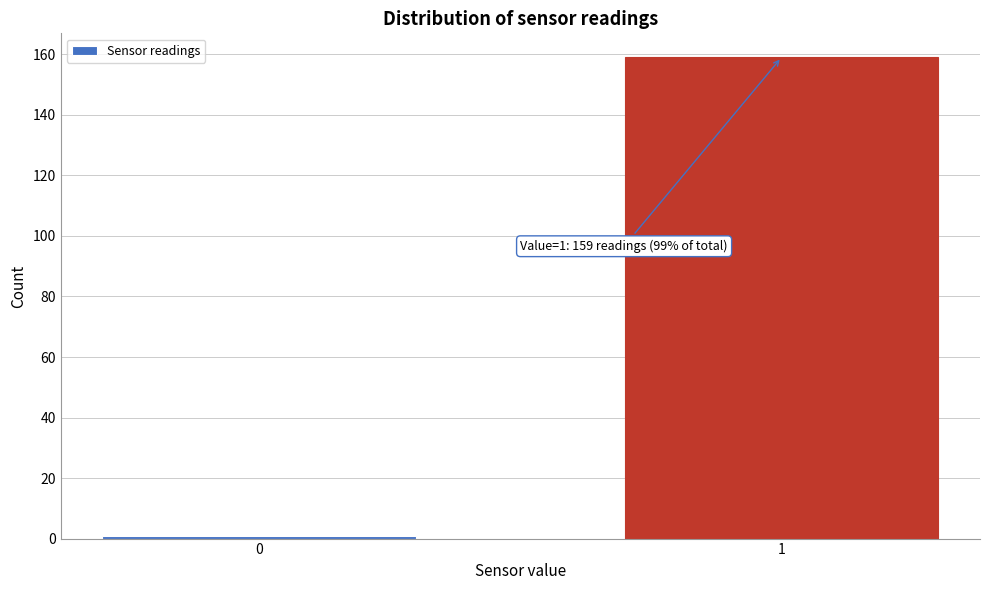

Reading left to right, extract all data points from this chart.

0=1	1=159